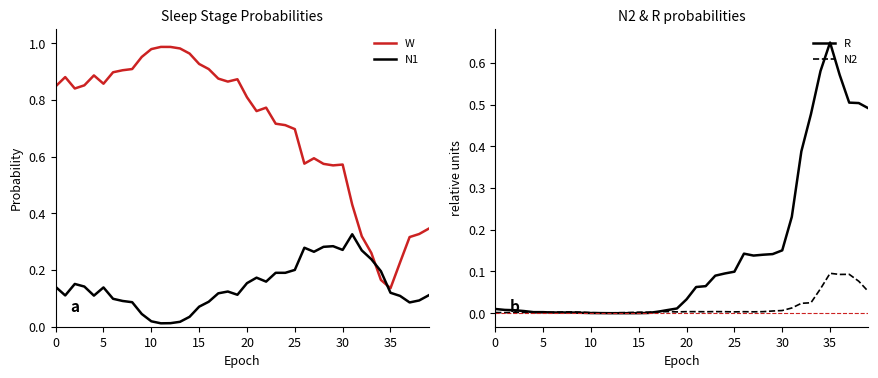

True or false: R has a value of 0.0 at 13.

False